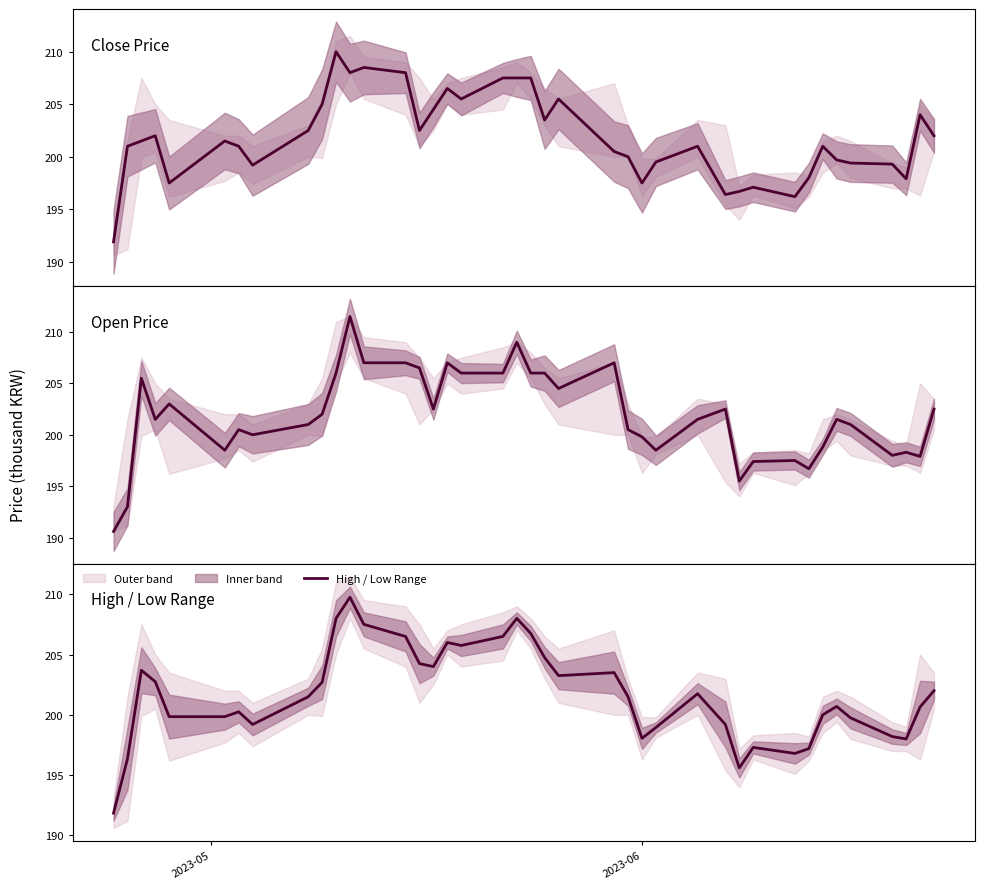

True or false: Close Price has more than 1 points higher than both neighbors.

True